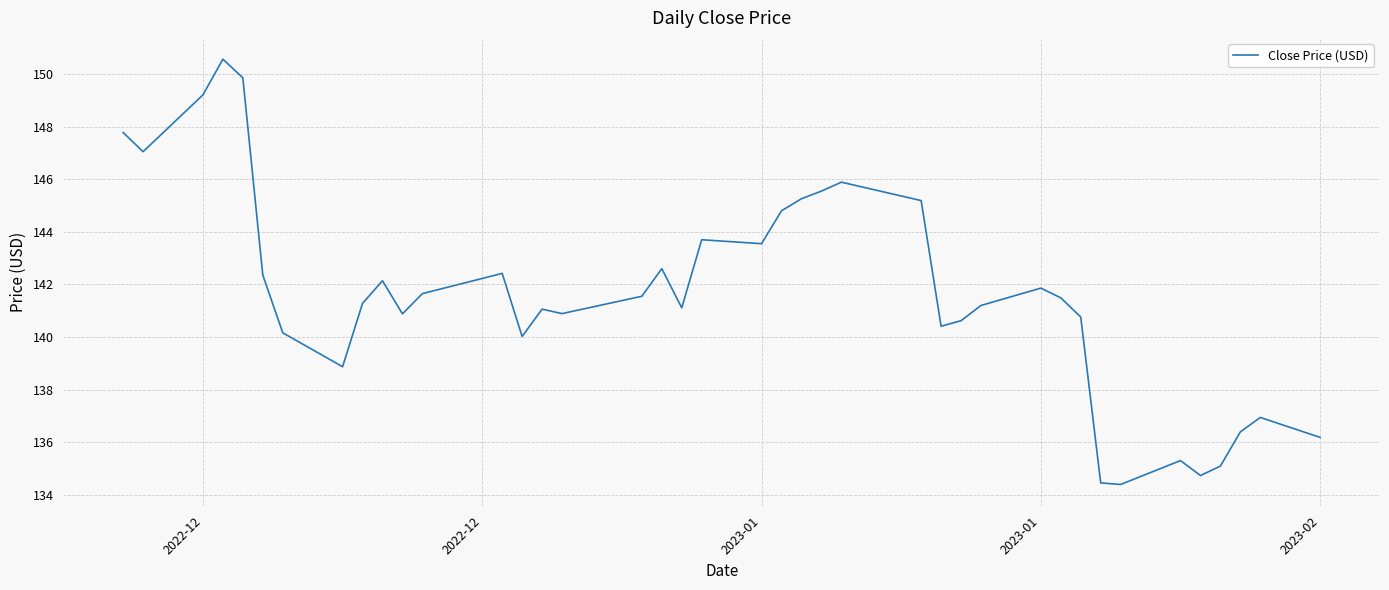

What is the difference between the maximum and minimum values?

16.2